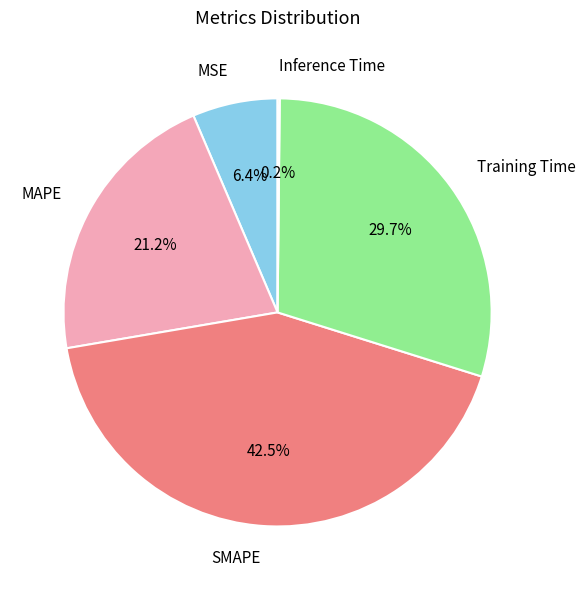

Is there a majority slice in this chart?

No